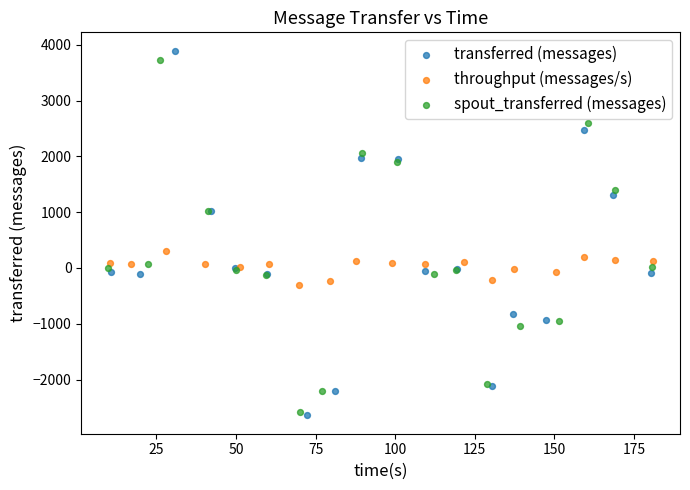

Which series has the widest spread of Y values?

transferred (messages)